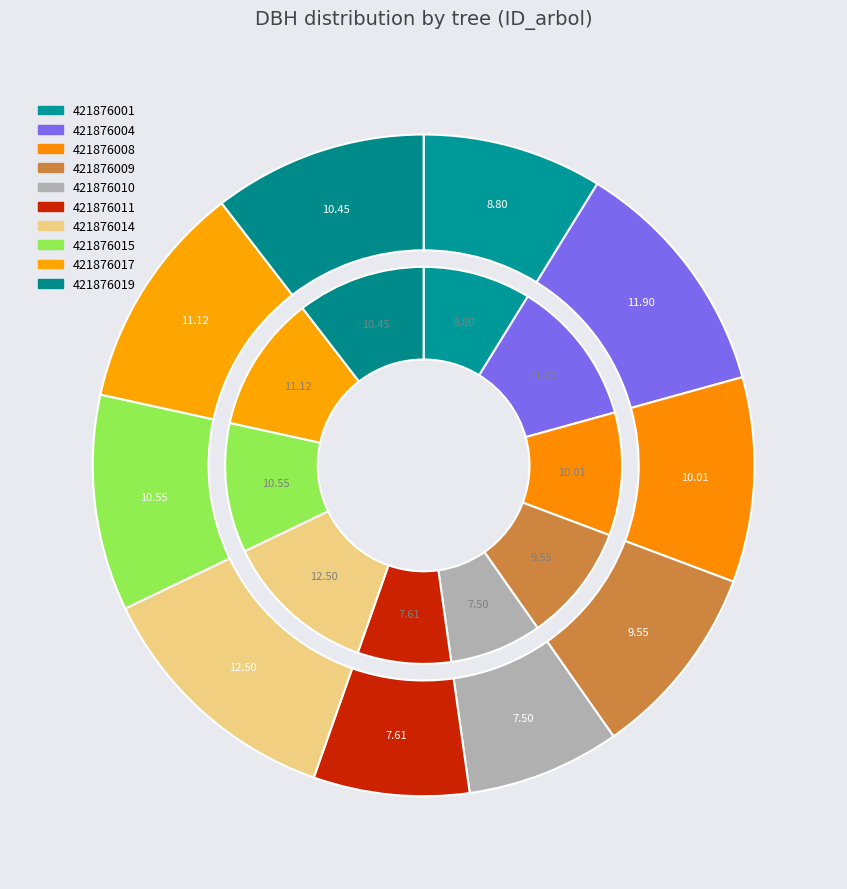

To the nearest percent, what portion does 421876001 represent?

9%